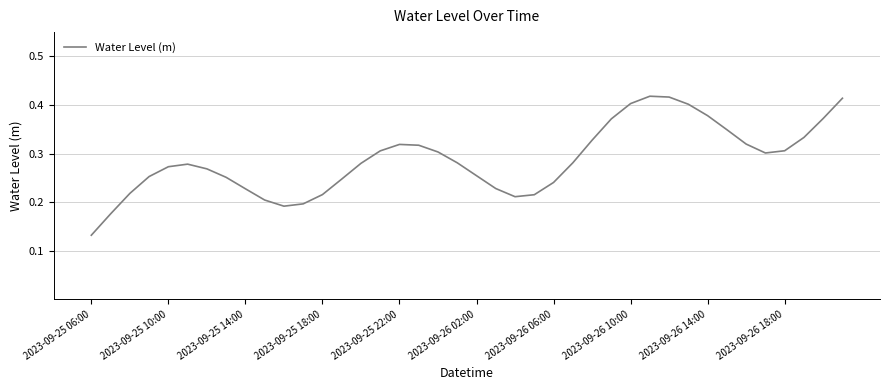

Is this an area chart (filled region under the line)?

No